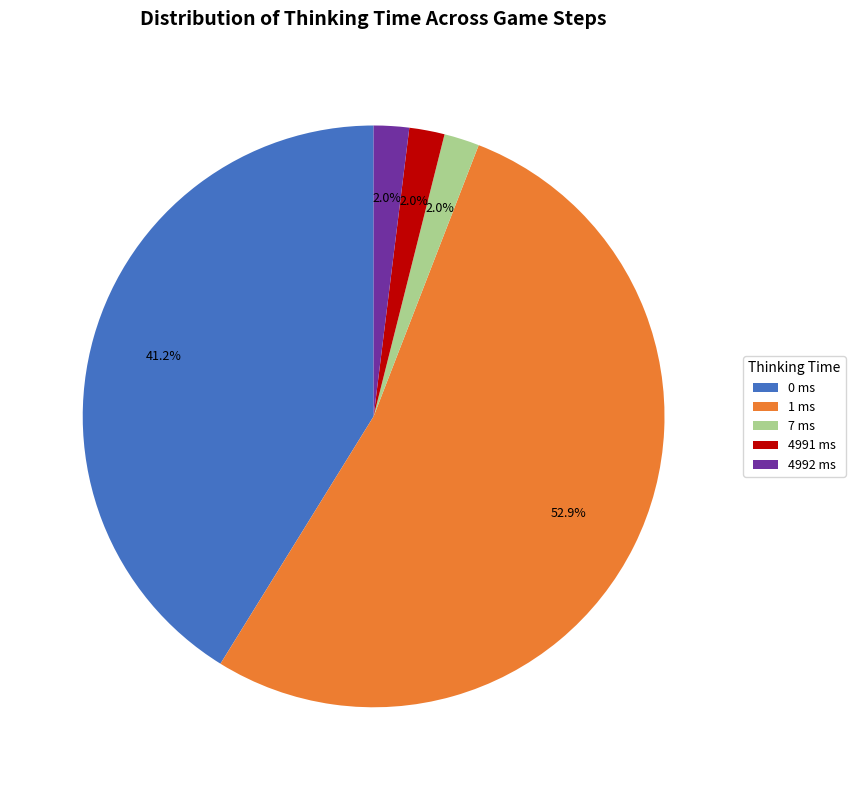

Approximately how many times larger is the value at 4991 ms compared to 4992 ms?

1.0